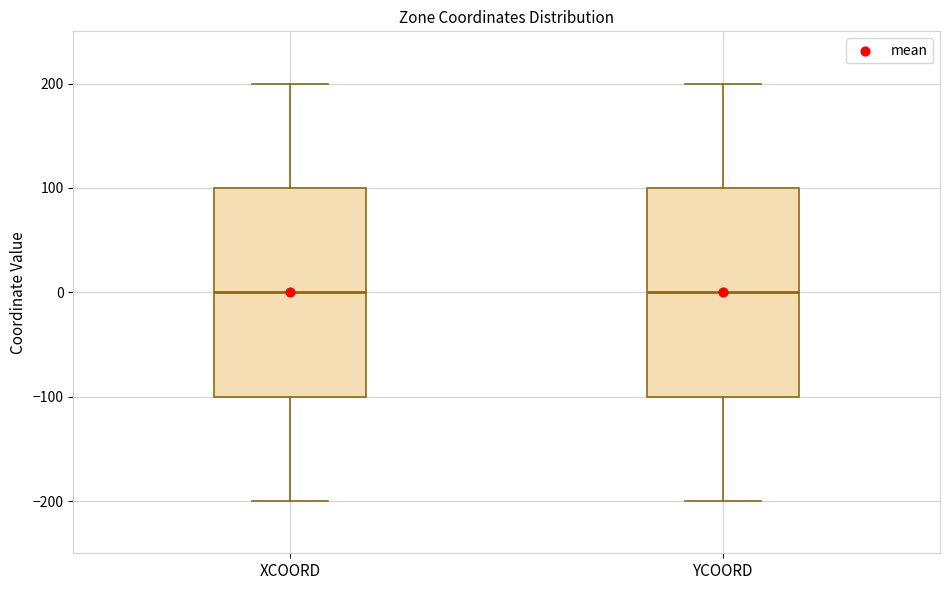

Reading left to right, read every box against the y-axis: the position of its median line, the range the box covers, and the ends of its whiskers. The values are not printed on the chart, so give them approximately, as read against the axis.

XCOORD: median 0, box -100 to 100, whiskers -200 to 200
YCOORD: median 0, box -100 to 100, whiskers -200 to 200